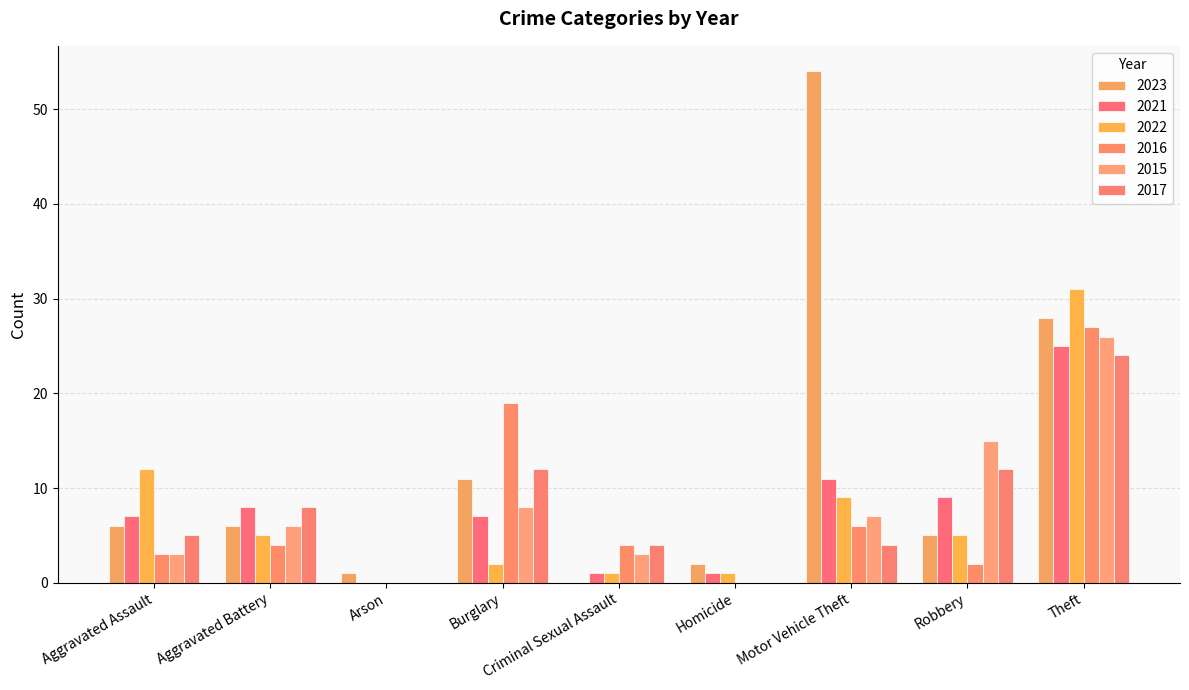

What is the total value across all series at Aggravated Assault?

36